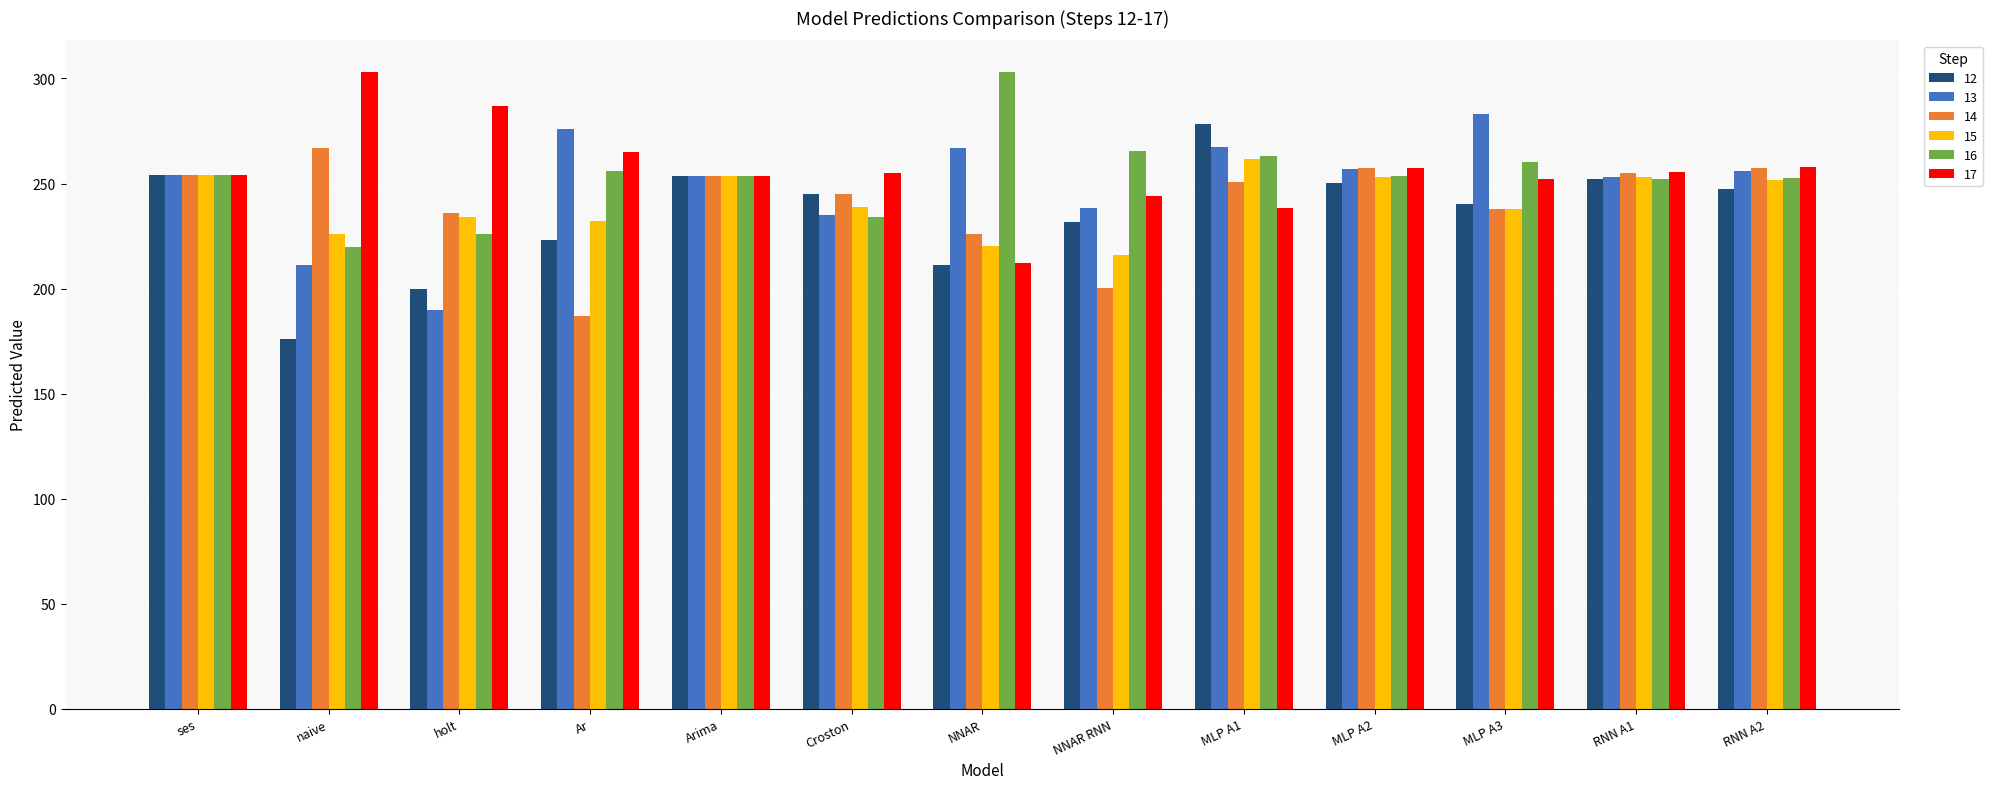

What value does the 17 series have at Ar?

265.0